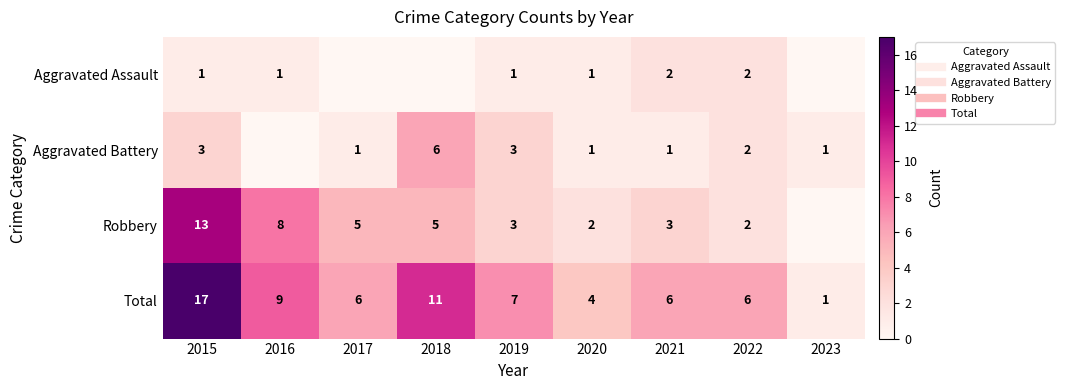

Which category has the highest value in the Total series?

2015